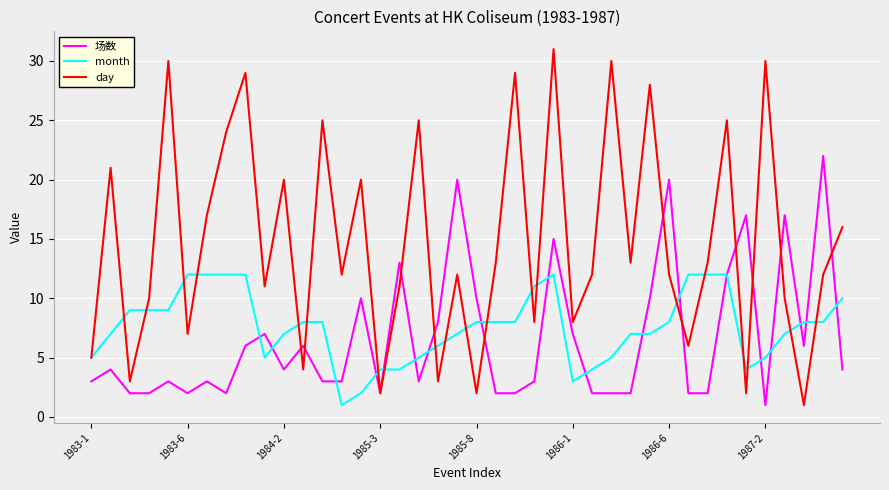

What is the greatest value displayed?

31